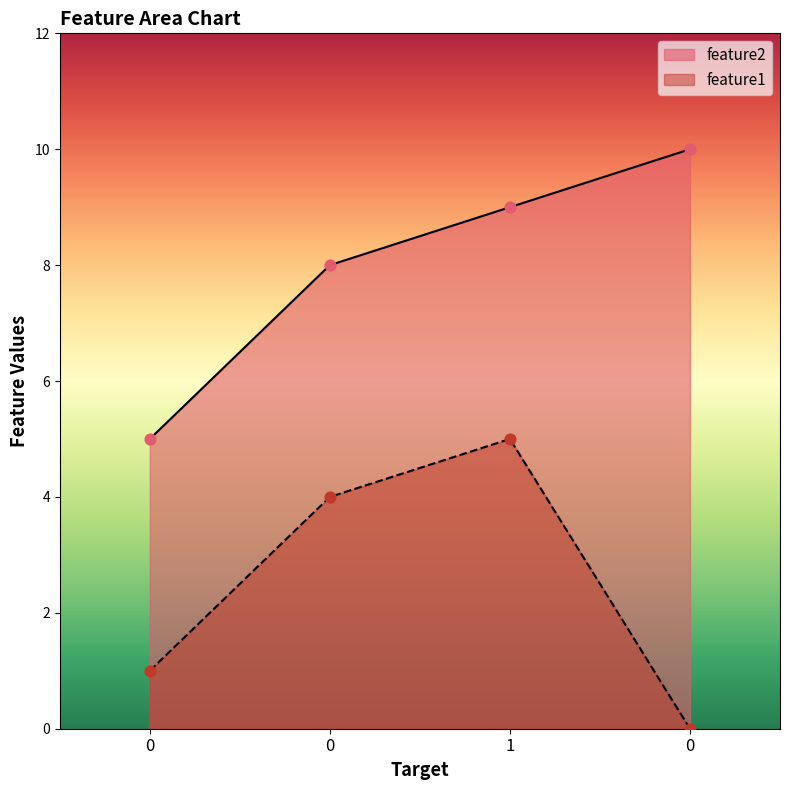

Which series has the largest total across all categories?

feature2